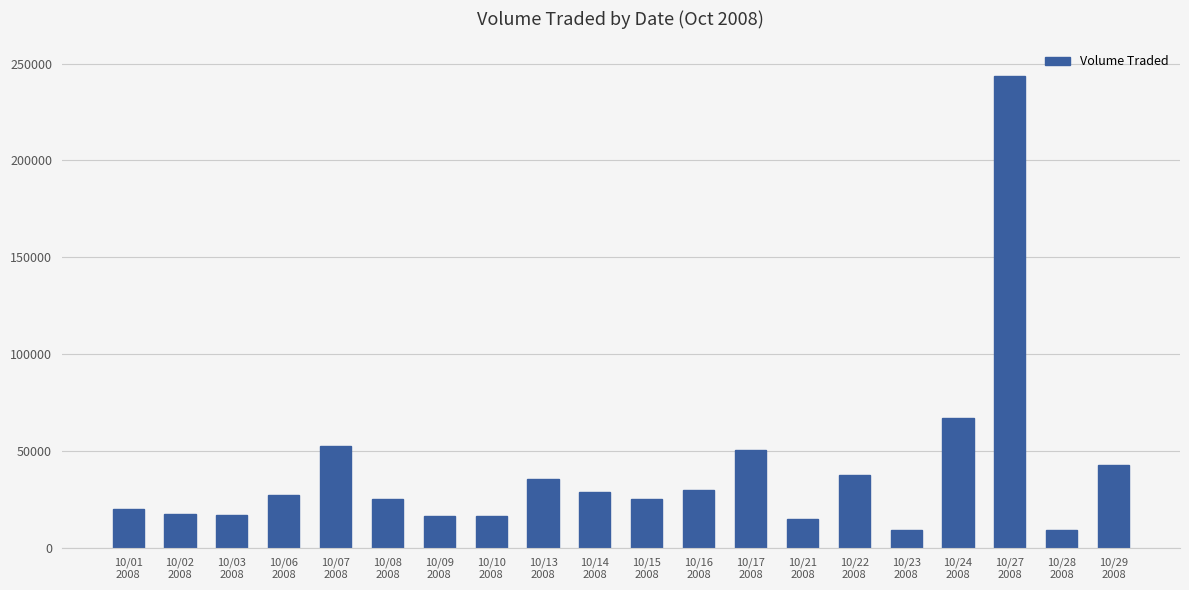

What is the minimum value shown in the chart?

9300